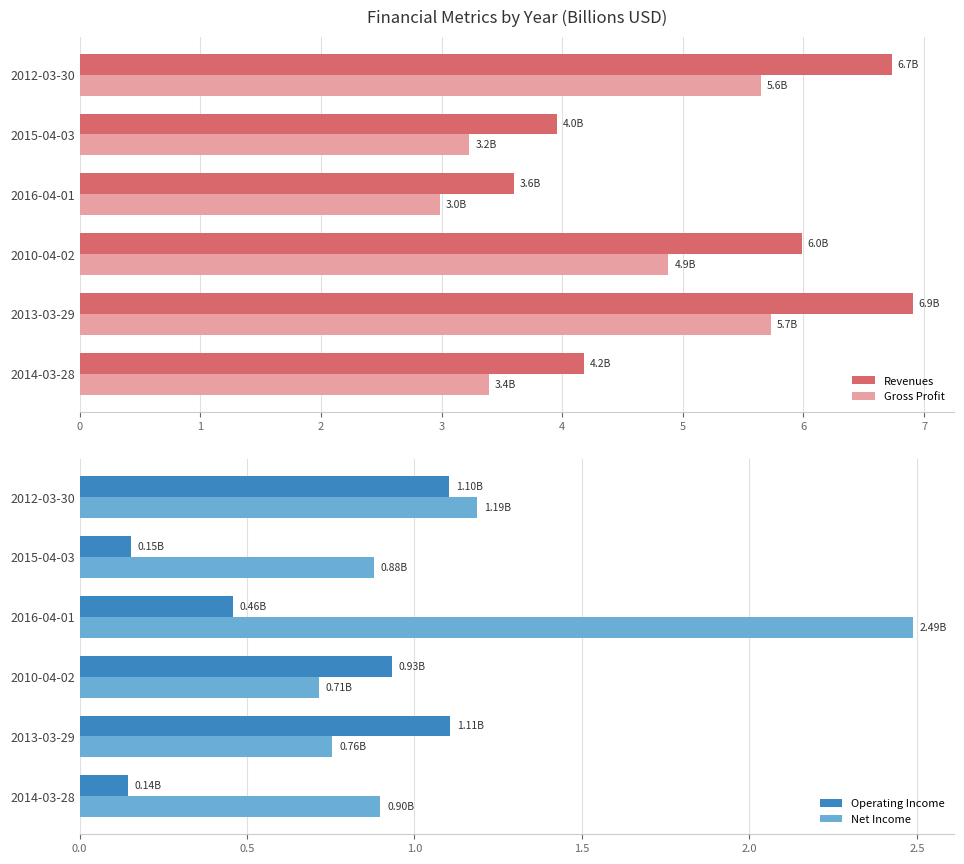

Count the number of data series in this chart.

4